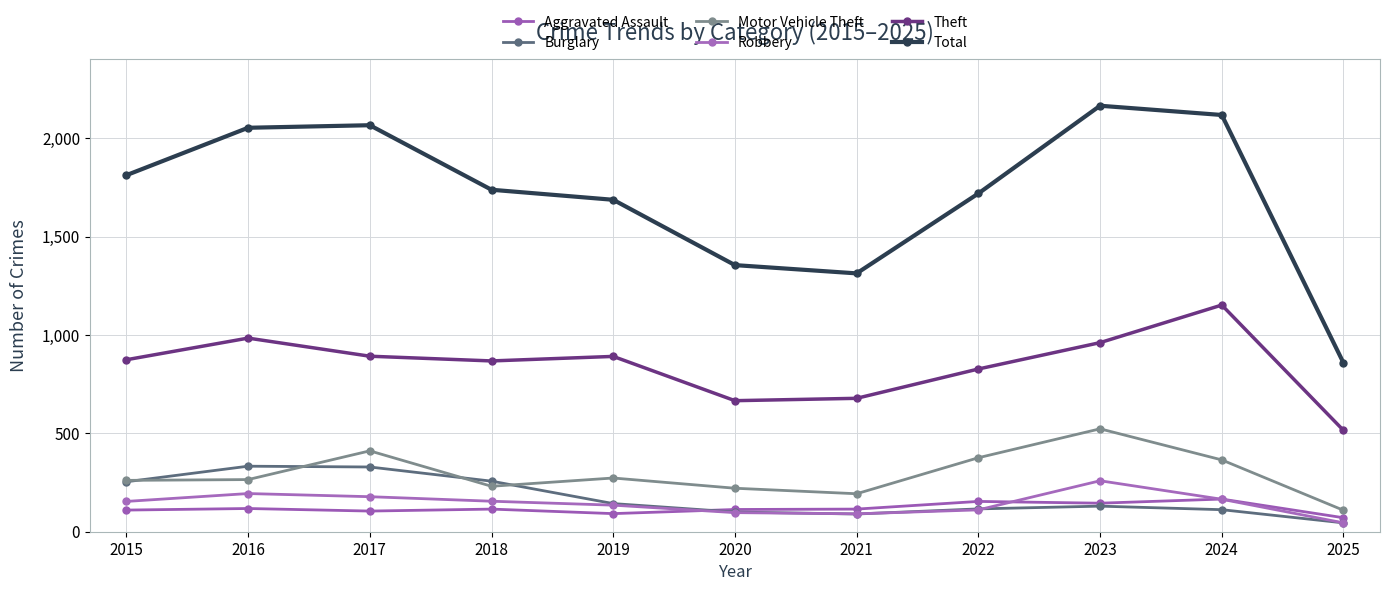

How many lines are shown in the chart?

6